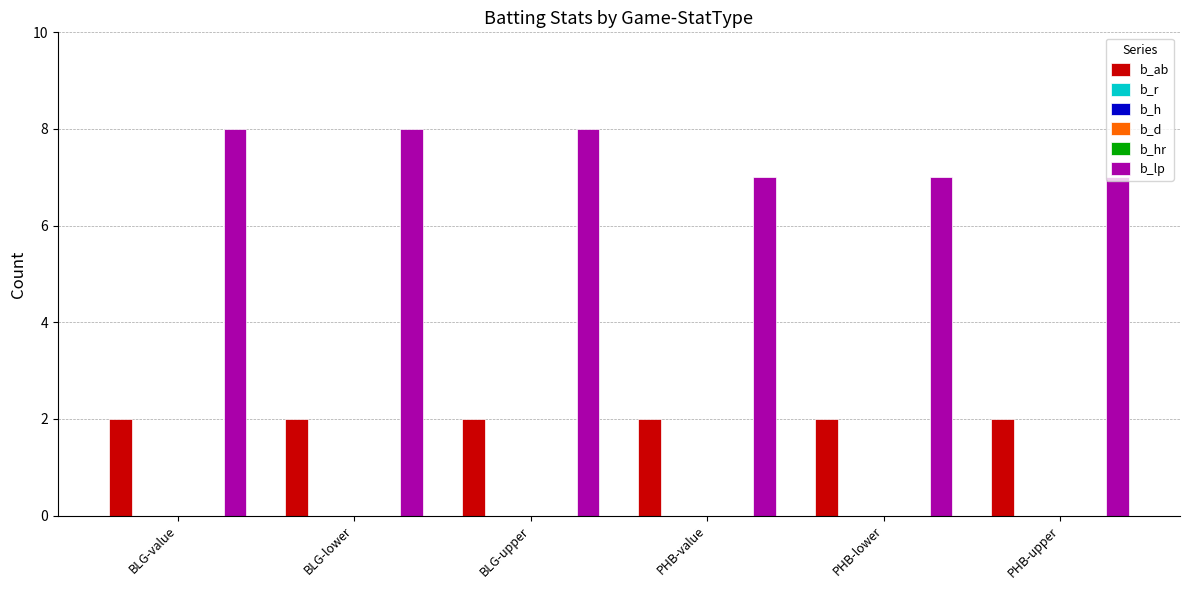

Rank the categories by b_d value from lowest to highest.

BLG-value, BLG-lower, BLG-upper, PHB-value, PHB-lower, PHB-upper